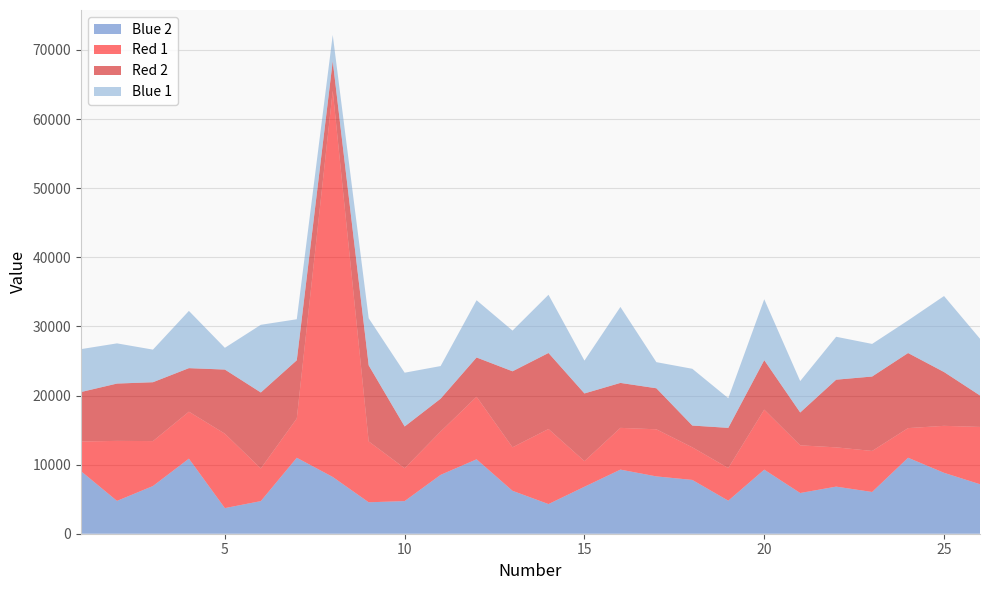

Reading left to right, what are all the values shown in this chart?

Blue 2: 1=9053	2=4751	3=6901	4=10862	5=3708	6=4720	7=10994	8=8214	9=4549	10=4723	11=8517	12=10769	13=6209	14=4291	15=6798	16=9278	17=8295	18=7785	19=4781	20=9272	21=5890	22=6816	23=6041	24=10994	25=8814	26=7161
Red 1: 1=4290	2=8683	3=6504	4=6798	5=10769	6=4721	7=5681	8=55890	9=8814	10=4753	11=6272	12=9053	13=6299	14=10862	15=3708	16=6041	17=6816	18=4720	19=4723	20=8683	21=6901	22=5681	23=5936	24=4290	25=6798	26=8295
Red 2: 1=7161	2=8295	3=8517	4=6299	5=9278	6=10997	7=8424	8=4291	9=11000	10=6041	11=4751	12=5681	13=10997	14=11000	15=9793	16=6504	17=5936	18=3147	19=5815	20=7161	21=4751	22=9793	23=10769	24=10862	25=7785	26=4546
Blue 1: 1=6209	2=5815	3=4718	4=8284	5=3147	6=9793	7=5936	8=3781	9=6816	10=7785	11=4721	12=8284	13=5890	14=8424	15=4753	16=10994	17=3781	18=8214	19=4290	20=8814	21=4546	22=6209	23=4720	24=4721	25=10997	26=8214